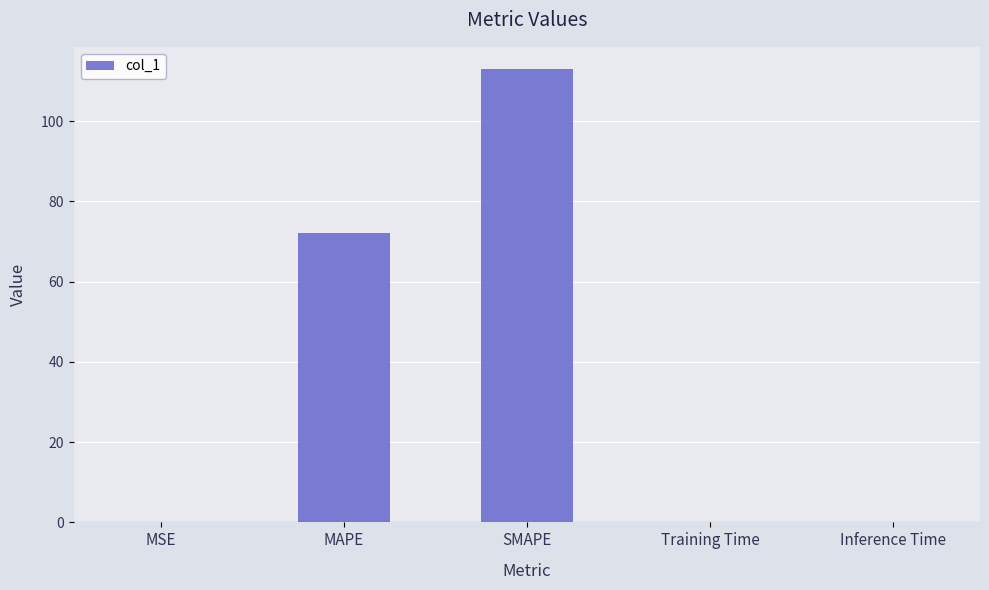

What is the sum of the values at SMAPE and MAPE?

185.0